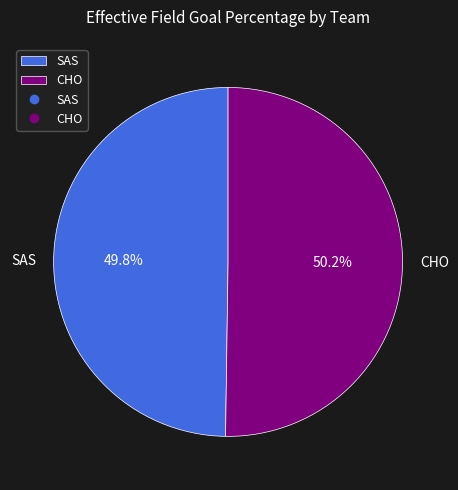

Is there a majority slice in this chart?

Yes